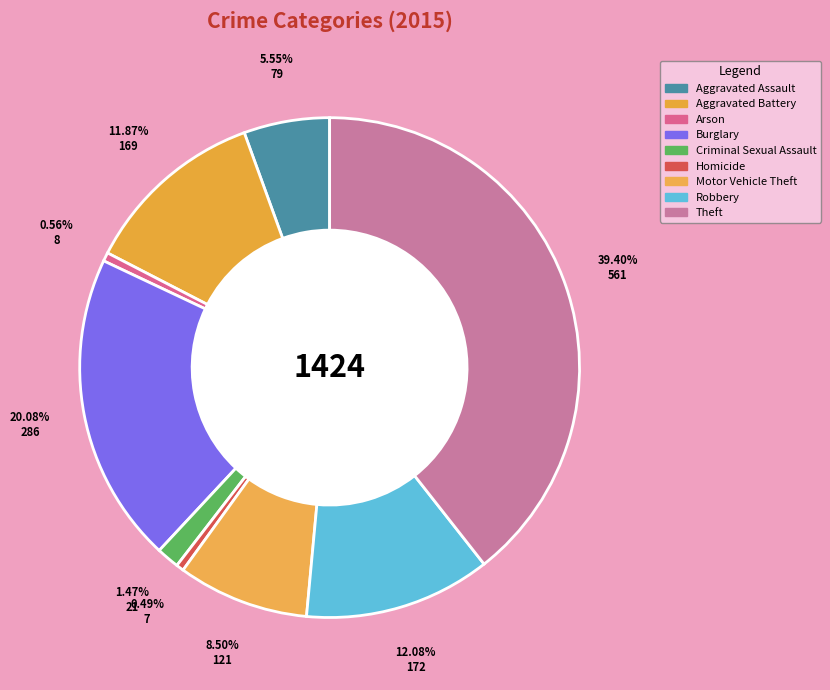

Is it true that Arson is 11% of the pie?

False